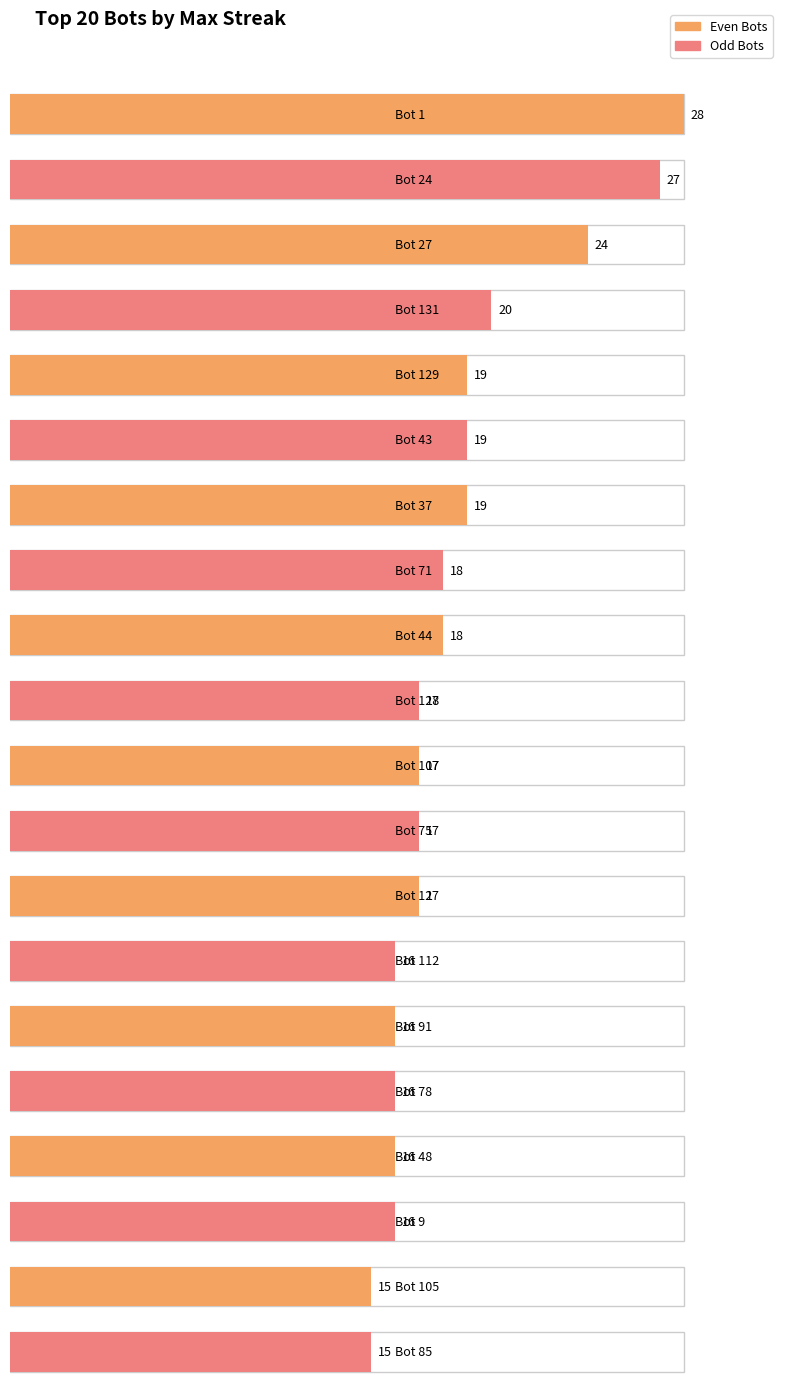

Is it true that the value at Bot 112 is 6?

False